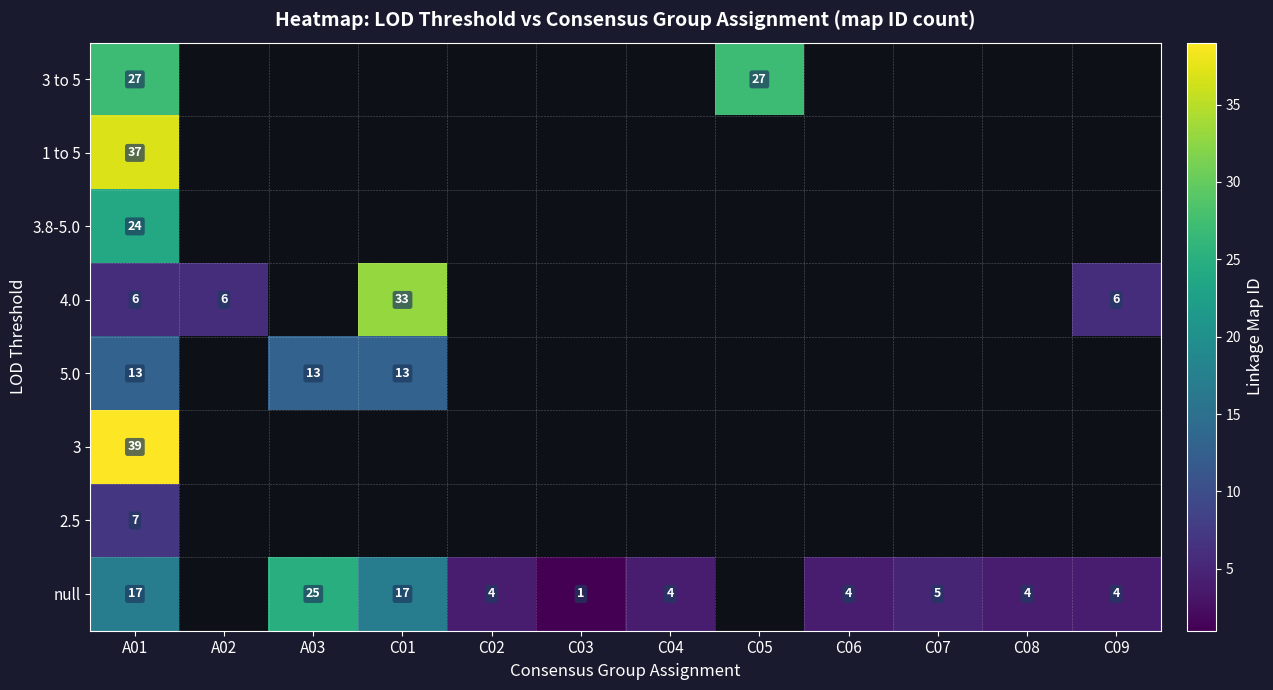

At which category is the sum across all series the highest?

A01